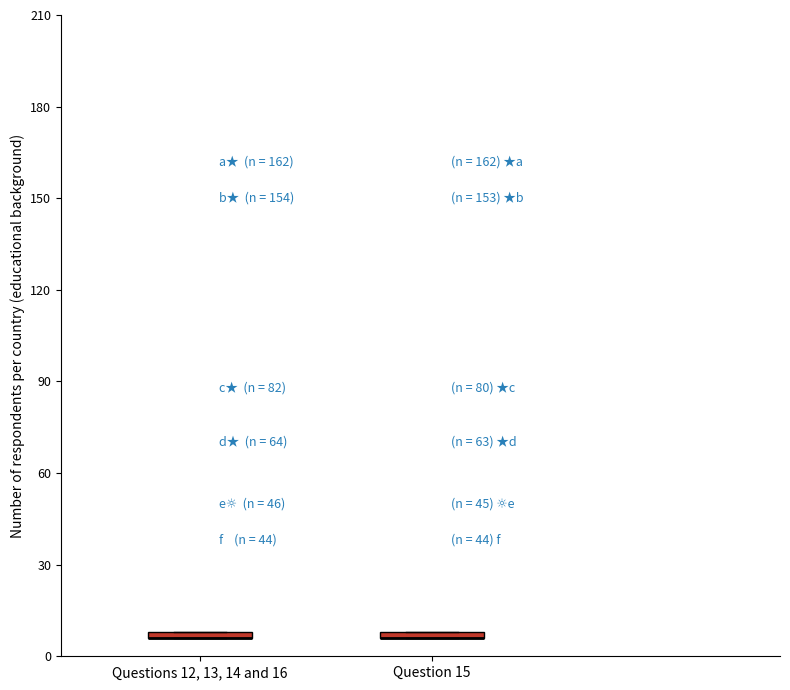

Where is the lower edge of the box for Questions 12, 13, 14 and 16 on the y-axis? The values are not printed on the chart, so give them approximately, as read against the axis.

5